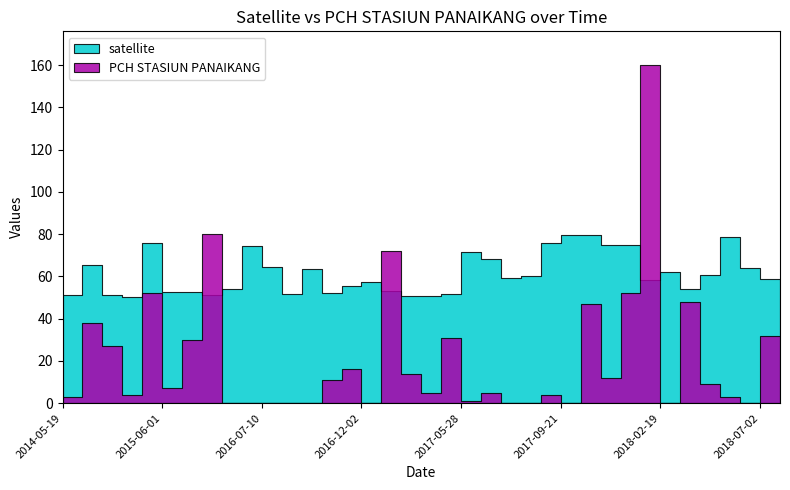

At which label does satellite reach its minimum?

2015-01-28